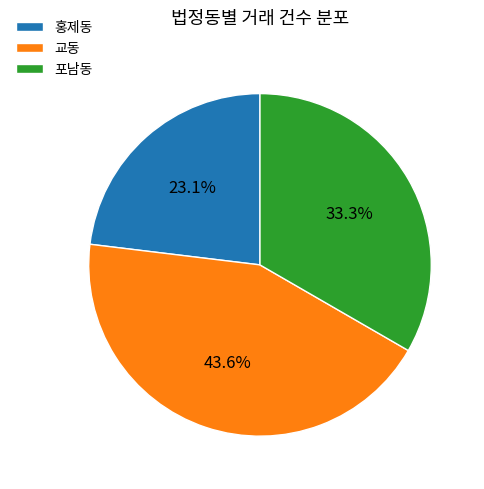

True or false: 교동 accounts for 53% of the total.

False